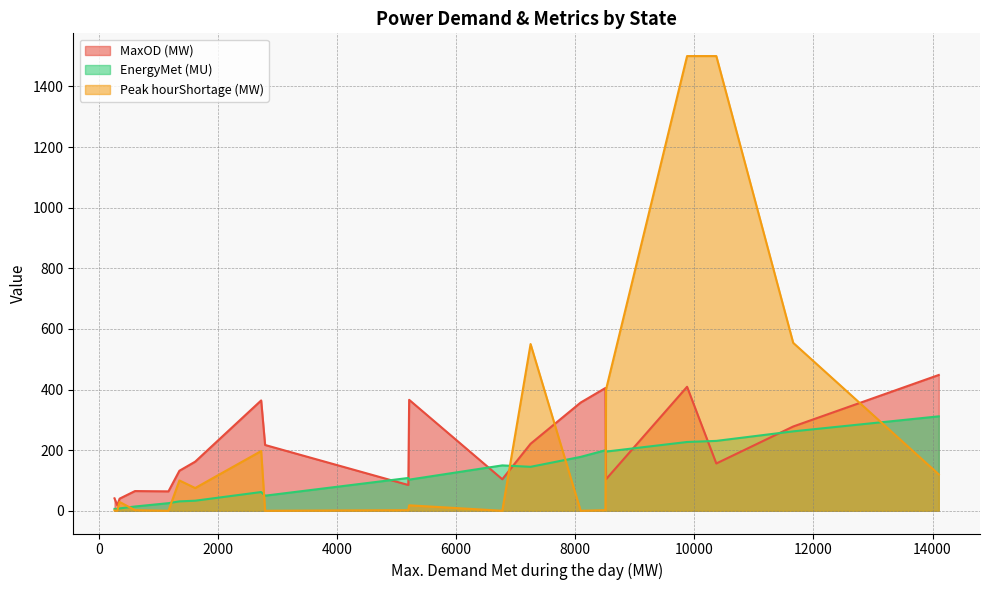

List the series in order of their peak value, highest first.

Peak hourShortage (MW), MaxOD (MW), EnergyMet (MU)